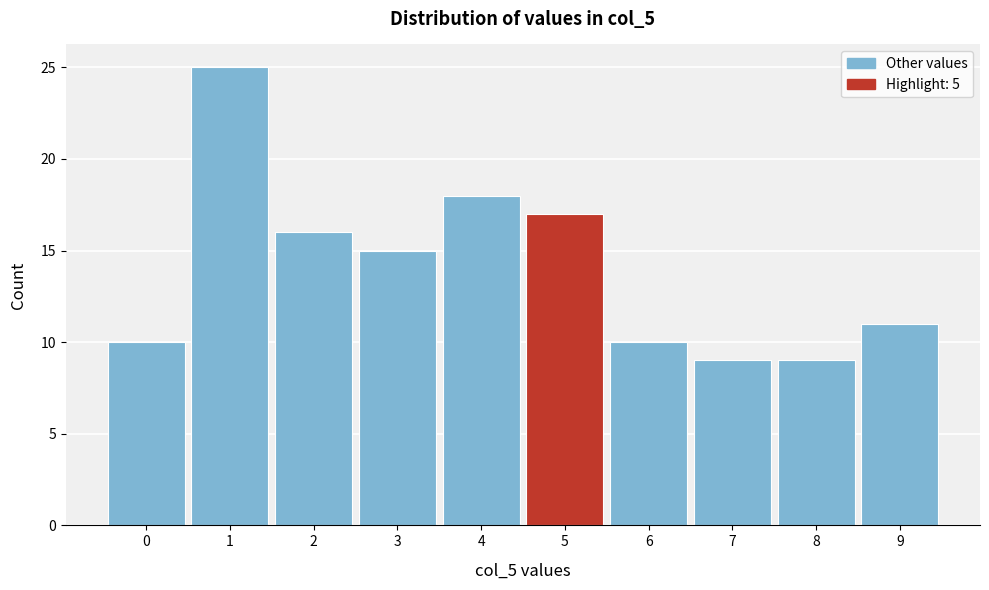

Reading left to right, list every bar in this chart as the range it spans on the x-axis followed by its height. The values are not printed on the chart, so give them approximately, as read against the axis.

-0.5 to 0.5: 10
0.5 to 1.5: 25
1.5 to 2.5: 16
2.5 to 3.5: 15
3.5 to 4.5: 18
4.5 to 5.5: 17
5.5 to 6.5: 10
6.5 to 7.5: 9
7.5 to 8.5: 9
8.5 to 9.5: 11